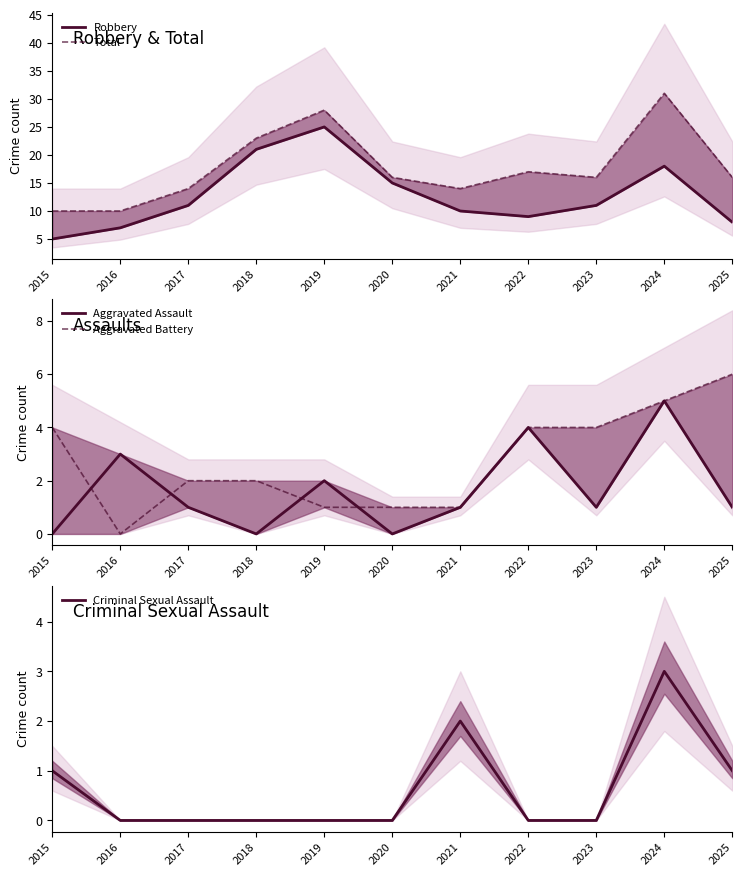

Which series has the largest range (max minus min)?

Total